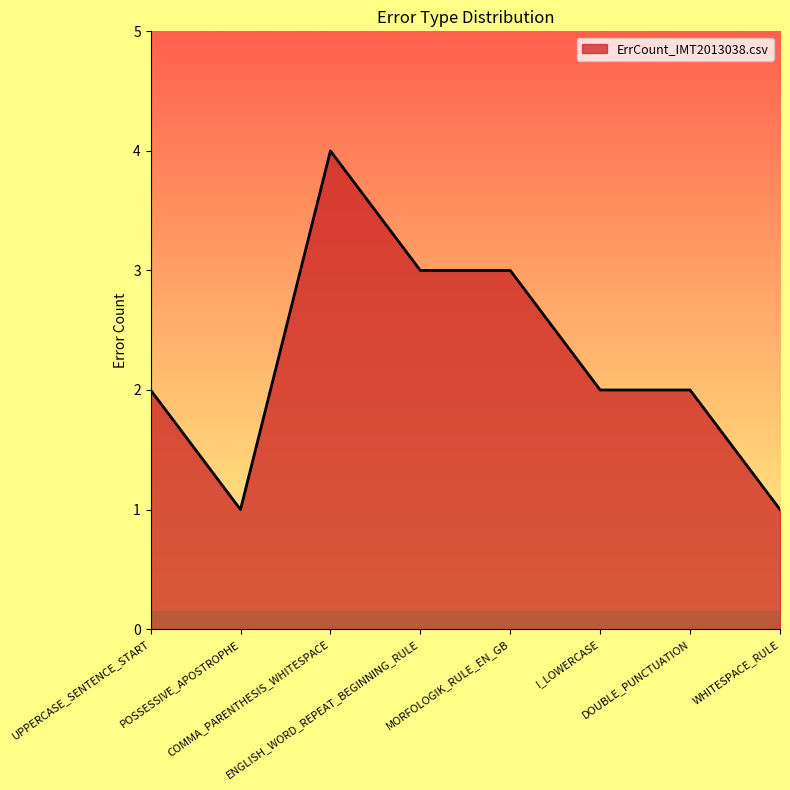

What is the difference between the maximum and minimum values?

3